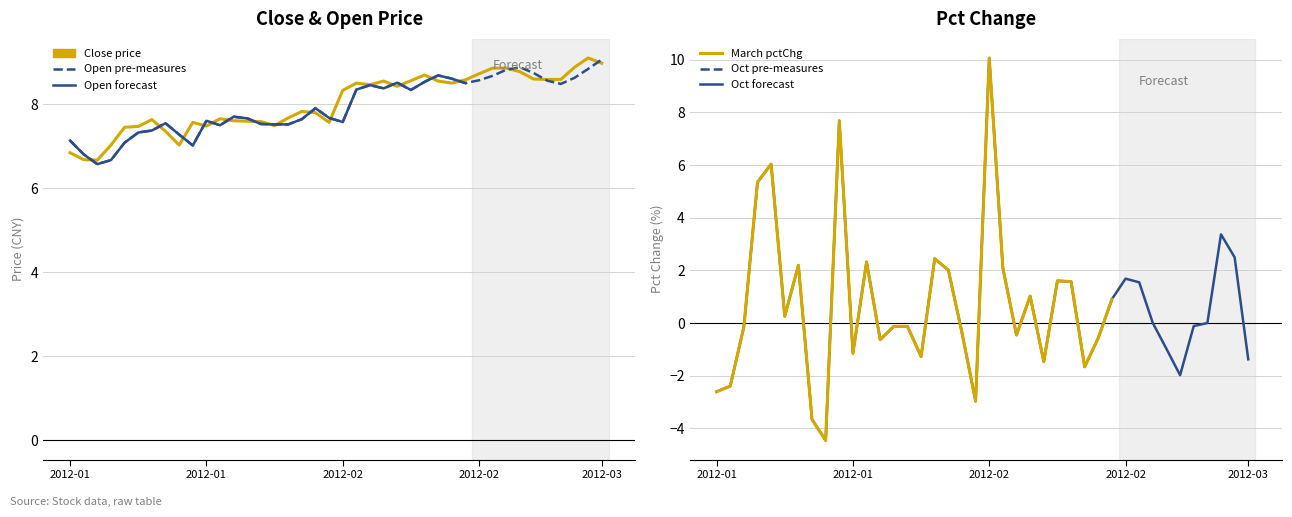

How many interior local peaks does the open series have?

8